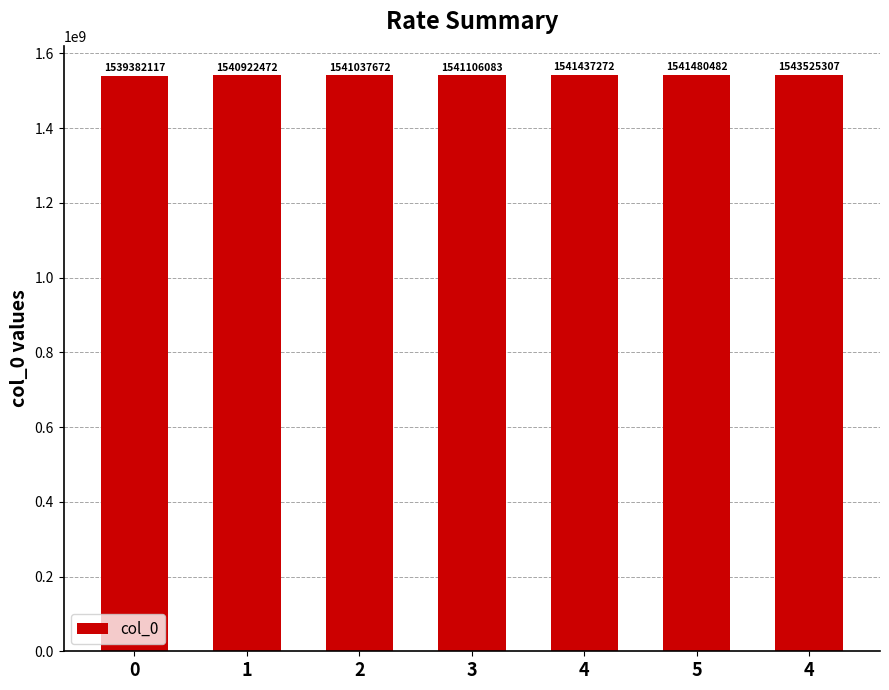

Where is the data nearest to the value 1541453712?

4